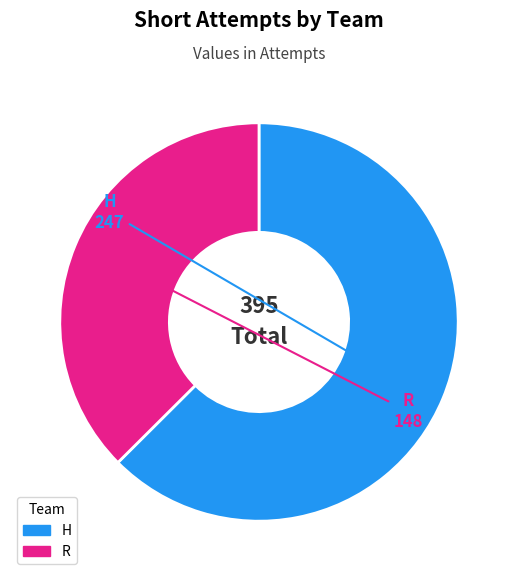

Combined, do R and H account for over 50%?

Yes